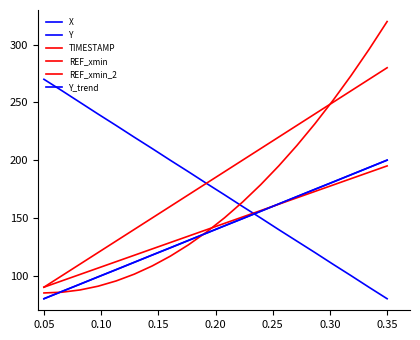

Does the chart have visible grid lines?

No